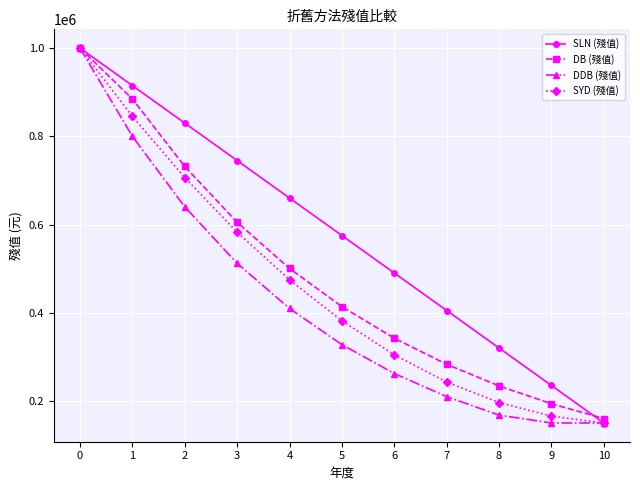

What is the sum of the DDB (殘值) values at 3 and 5?

839680.0